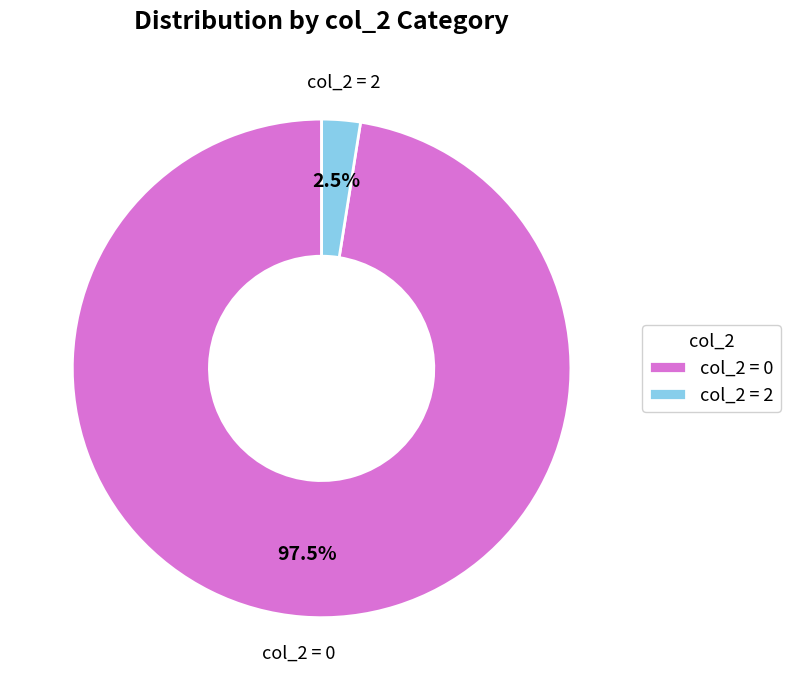

Between col_2 = 0 and col_2 = 2, which is larger?

col_2 = 0